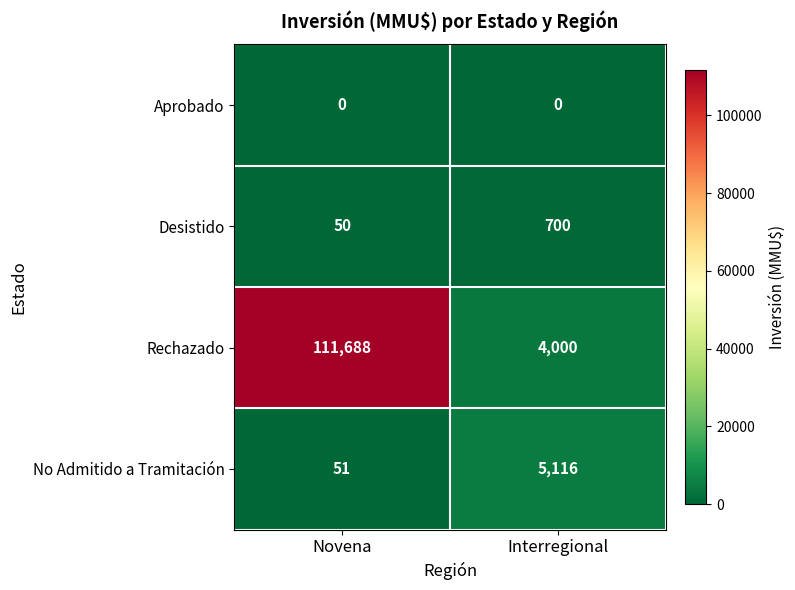

Rank the series by their maximum value, from highest to lowest.

Rechazado, No Admitido a Tramitación, Desistido, Aprobado